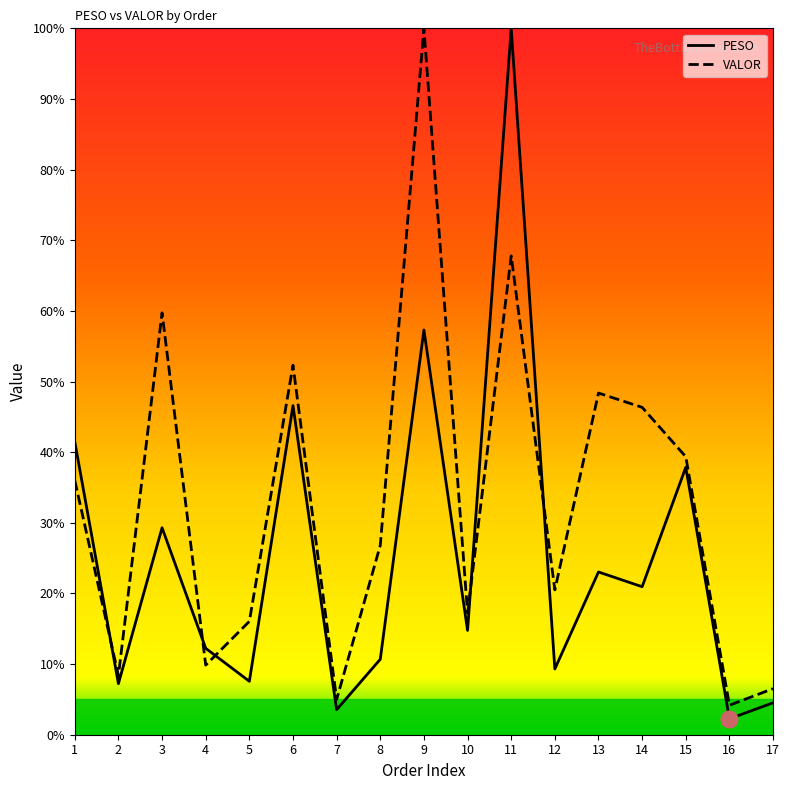

How many categories are shown in the chart?

17